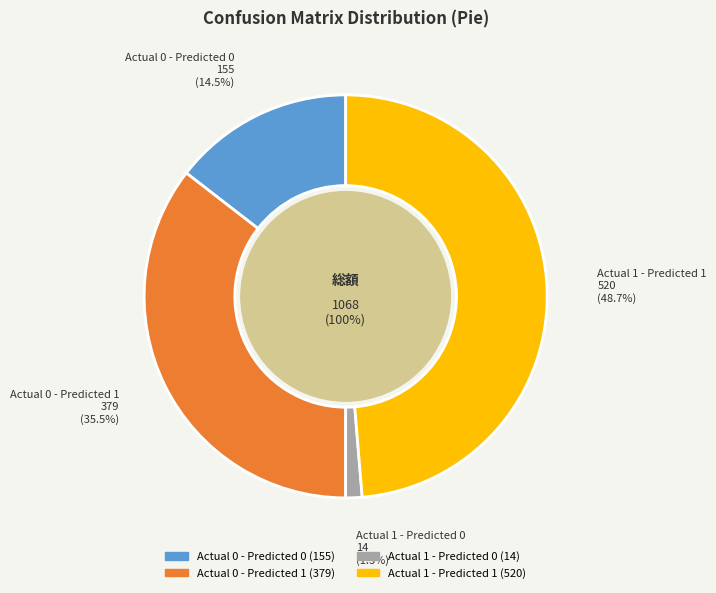

What is the change in value from Actual 0 - Predicted 1 to Actual 1 - Predicted 1?

+141